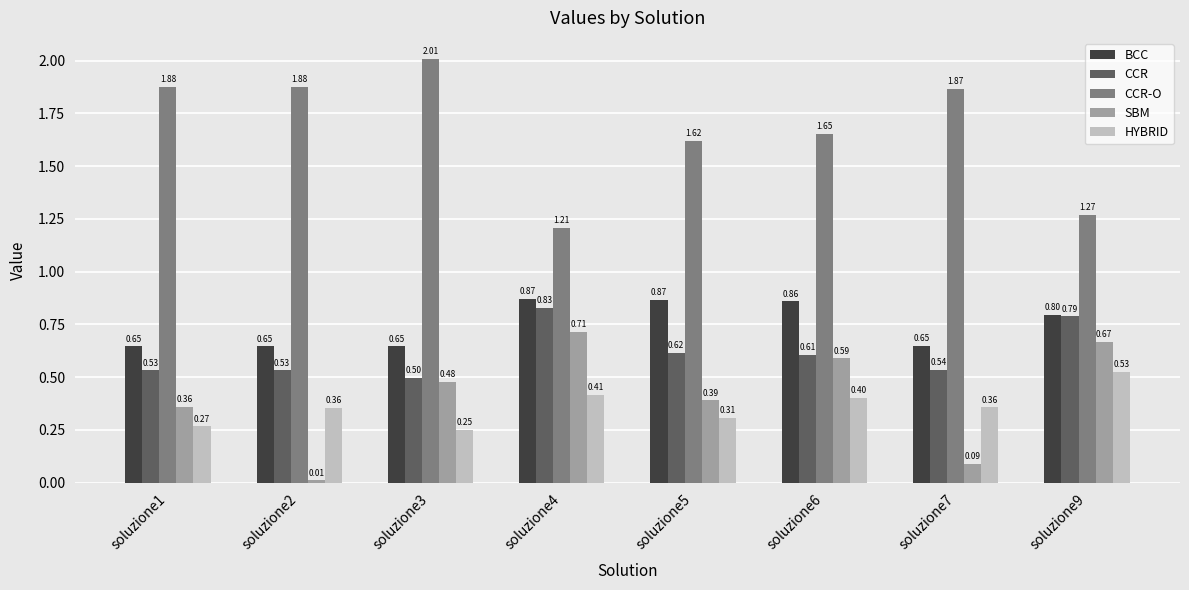

How many CCR values are between 0 and 1?

8